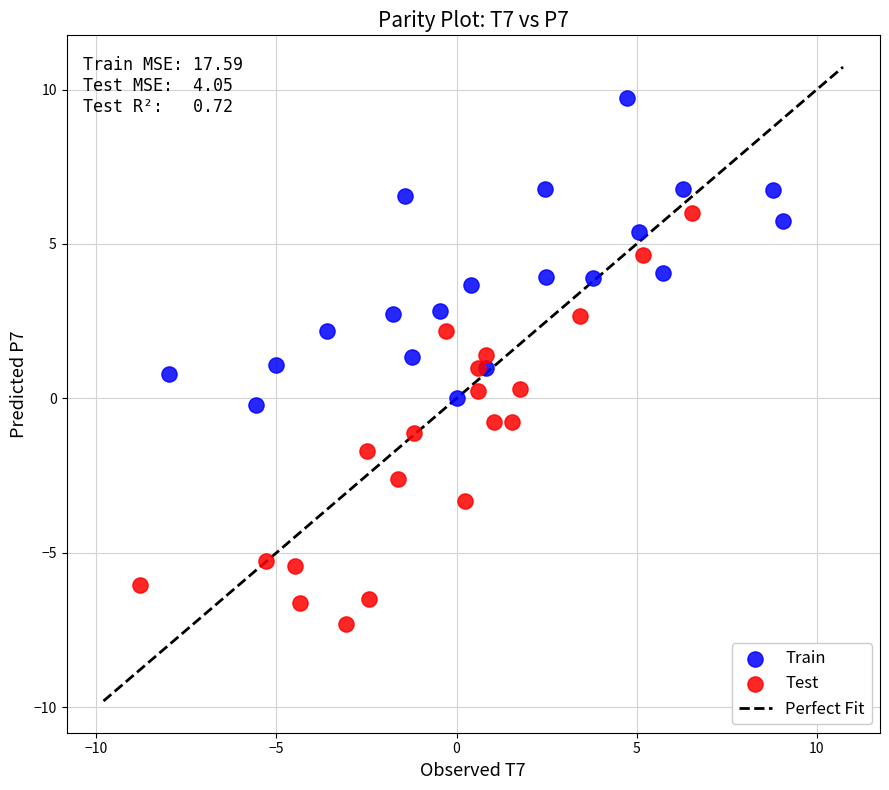

Which series has the largest Y range (max minus min)?

Test